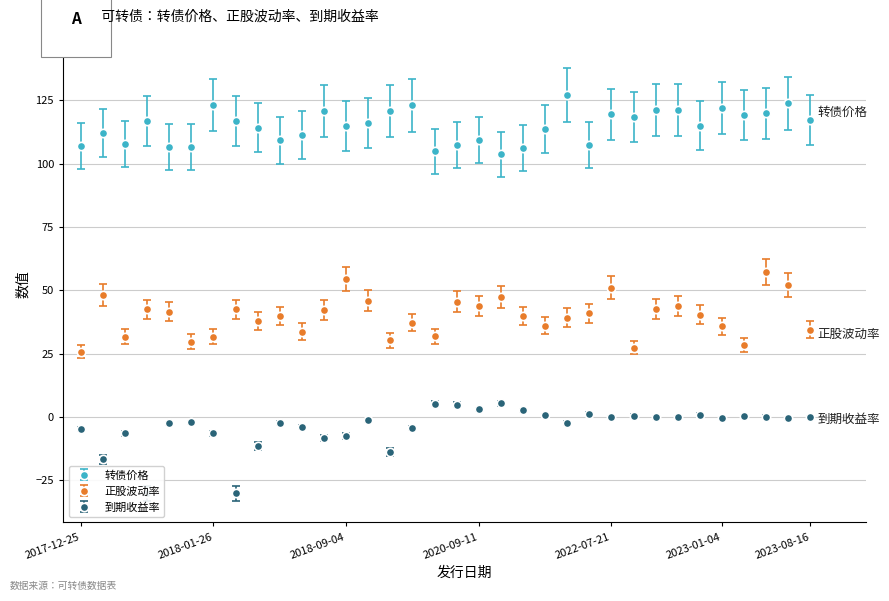

At which category is the sum across all series the highest?

2023-07-07